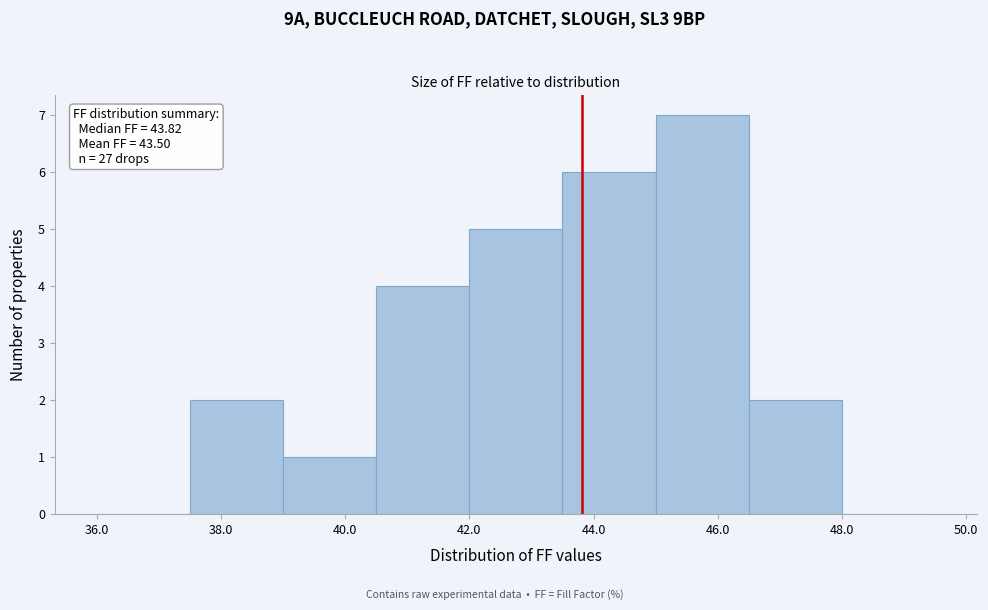

Which range on the x-axis has the tallest bar?

45.0 to 46.5